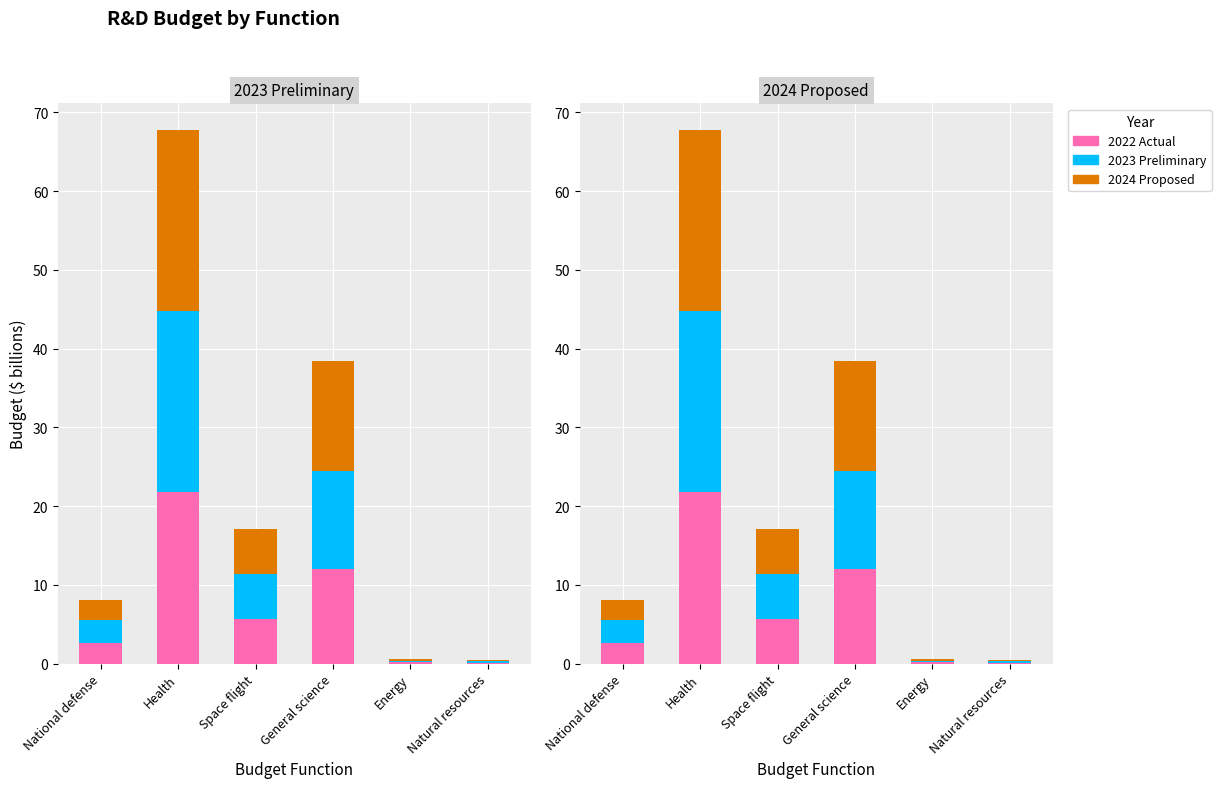

What is the minimum value for 2022 Actual?

0.1